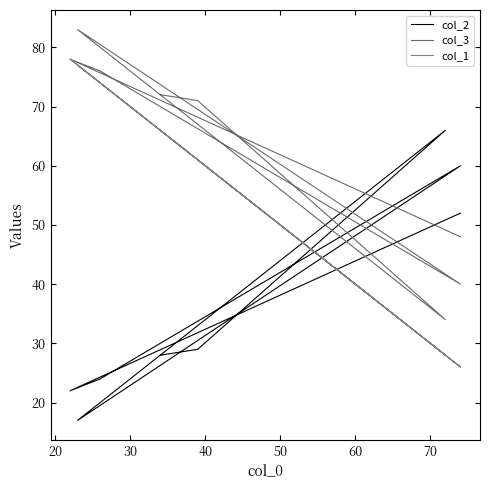

What are all the series names shown in the legend?

col_2, col_3, col_1